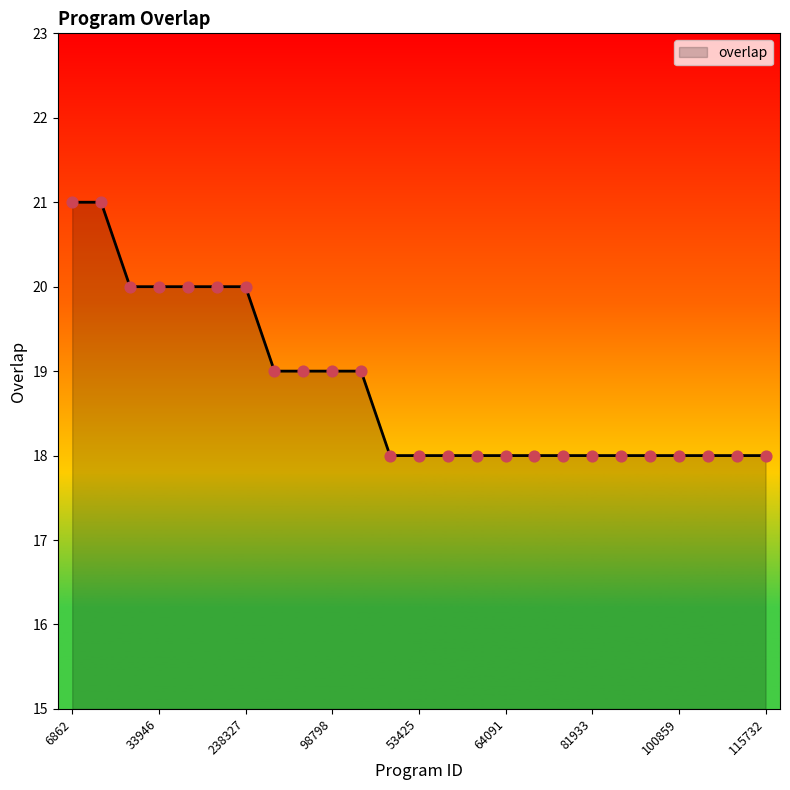

What is the maximum value shown in the chart?

21